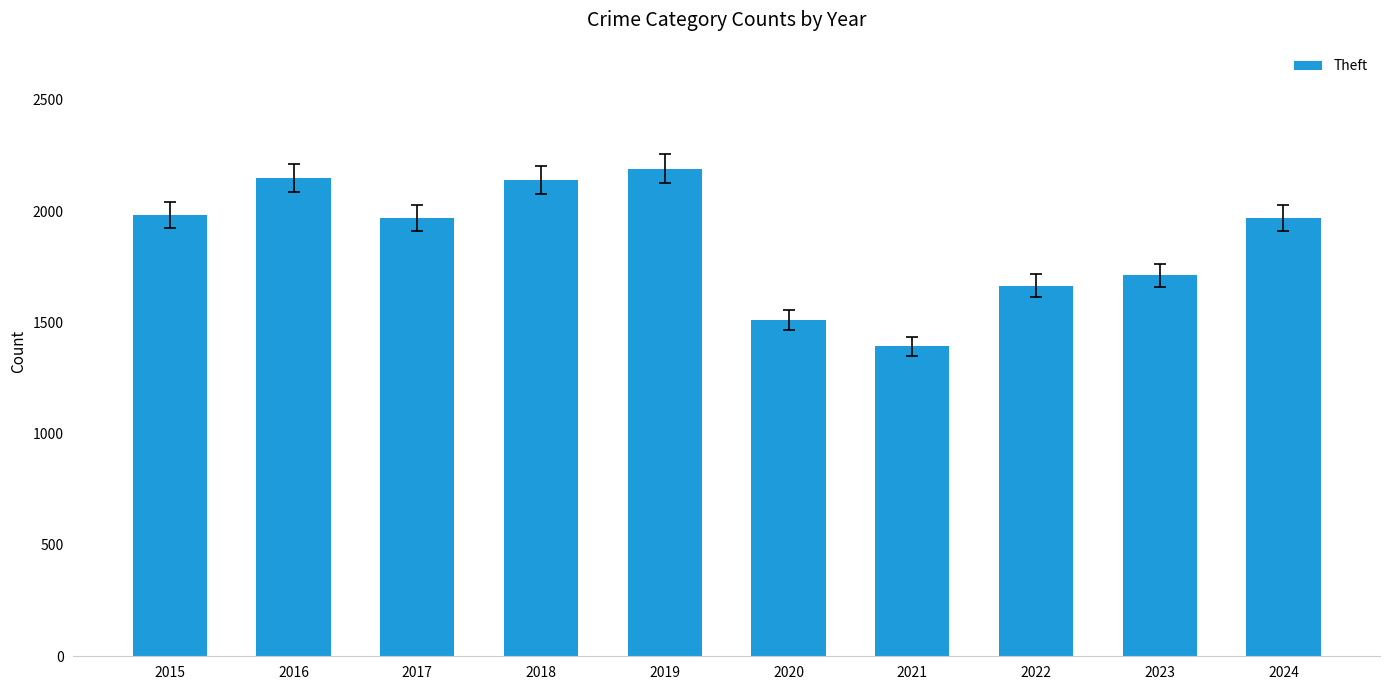

What is the change in value from 2018 to 2021?

-748